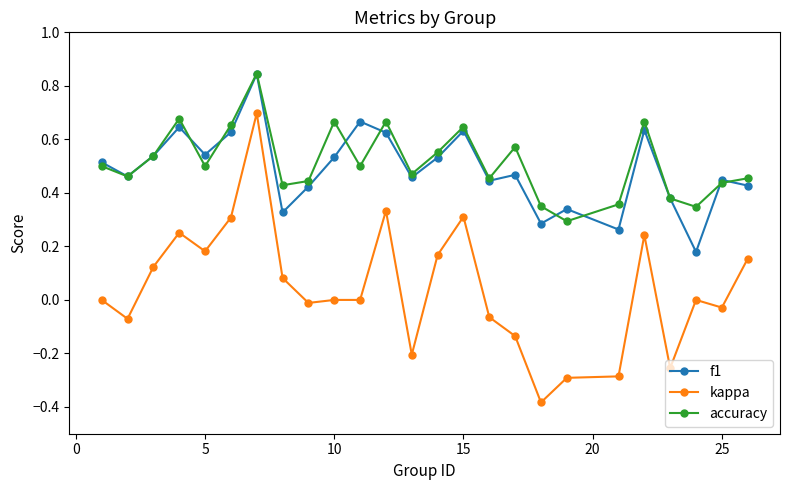

How many interior local valleys does the accuracy series have?

8